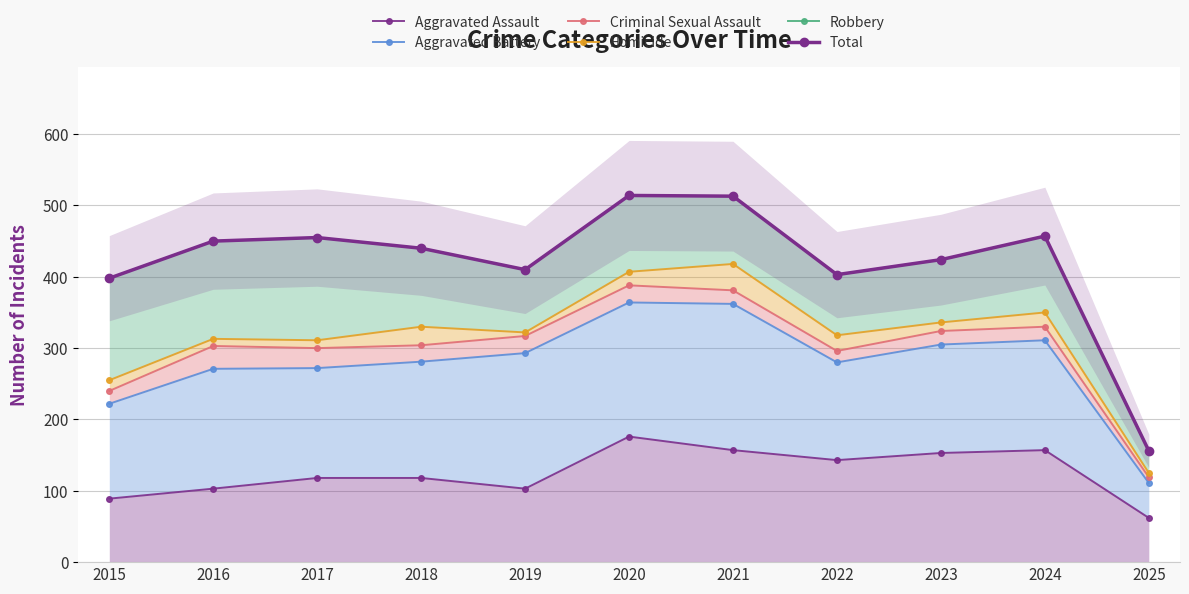

Does the chart have visible grid lines?

Yes